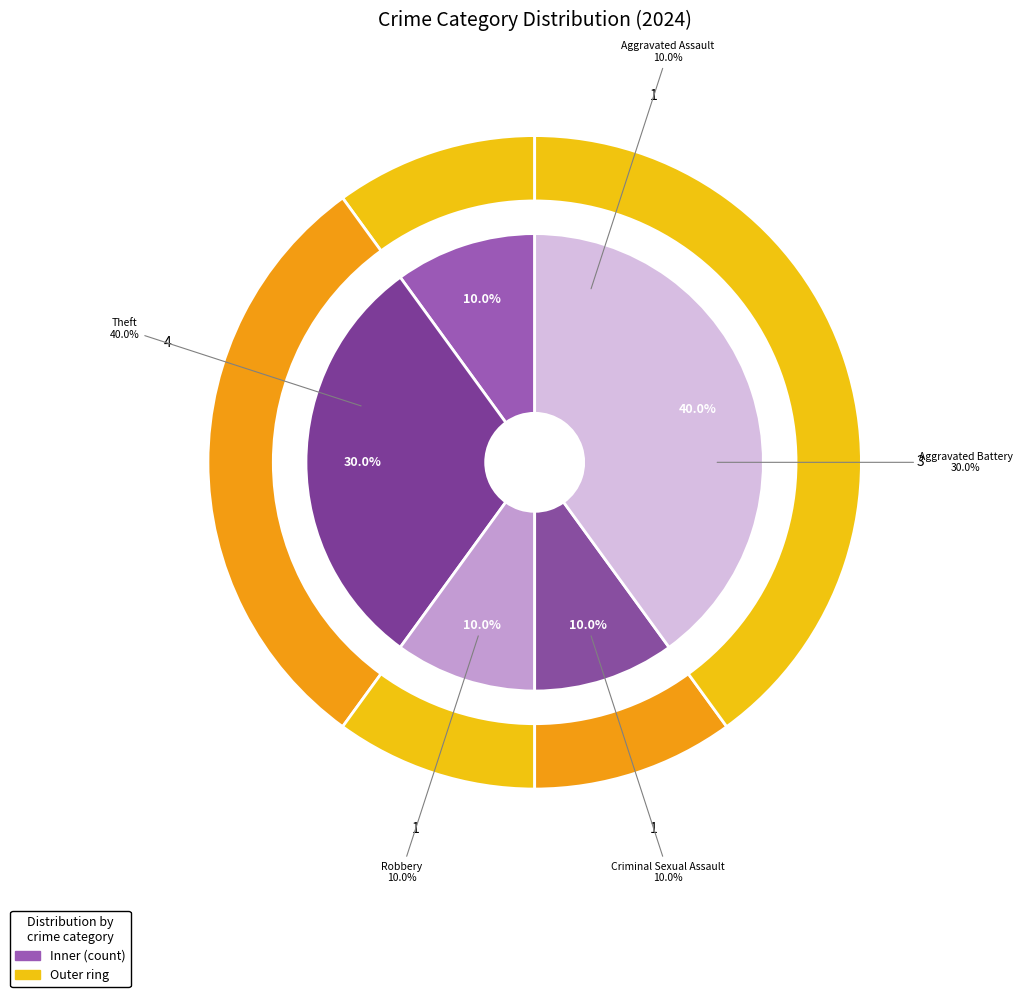

Between Aggravated Assault and Aggravated Battery, which is larger?

Aggravated Battery